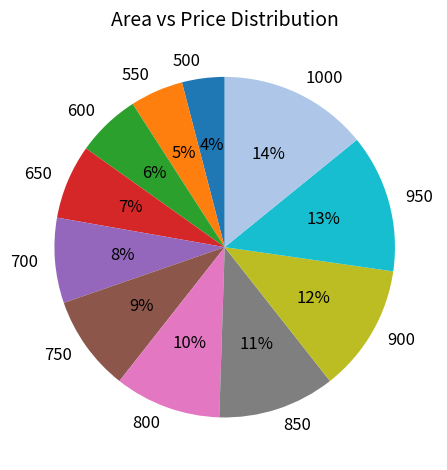

Which category has the smallest portion of the pie?

500